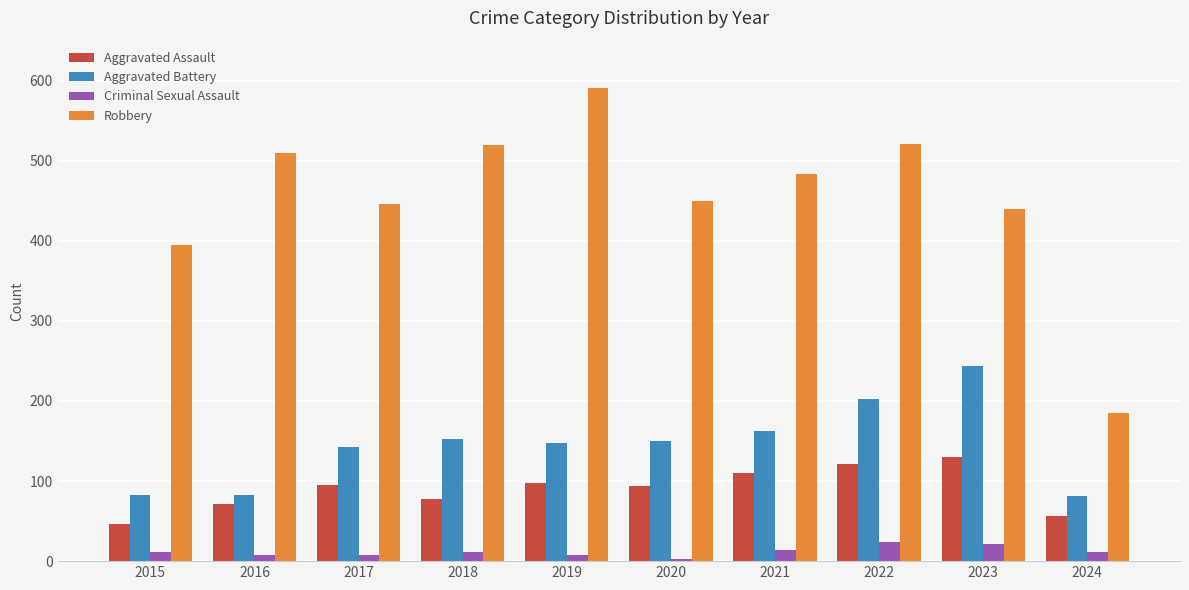

How many data points in Aggravated Assault are less than 95?

5